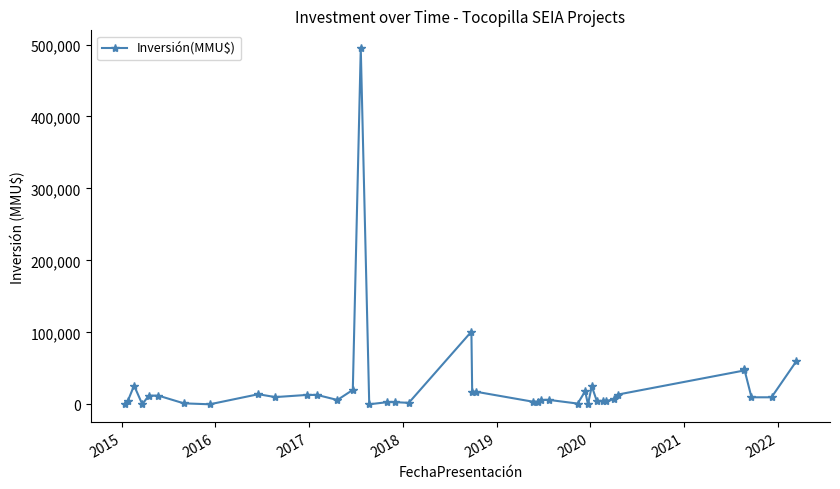

What value does the data have at 2019, to the nearest 10?

12000